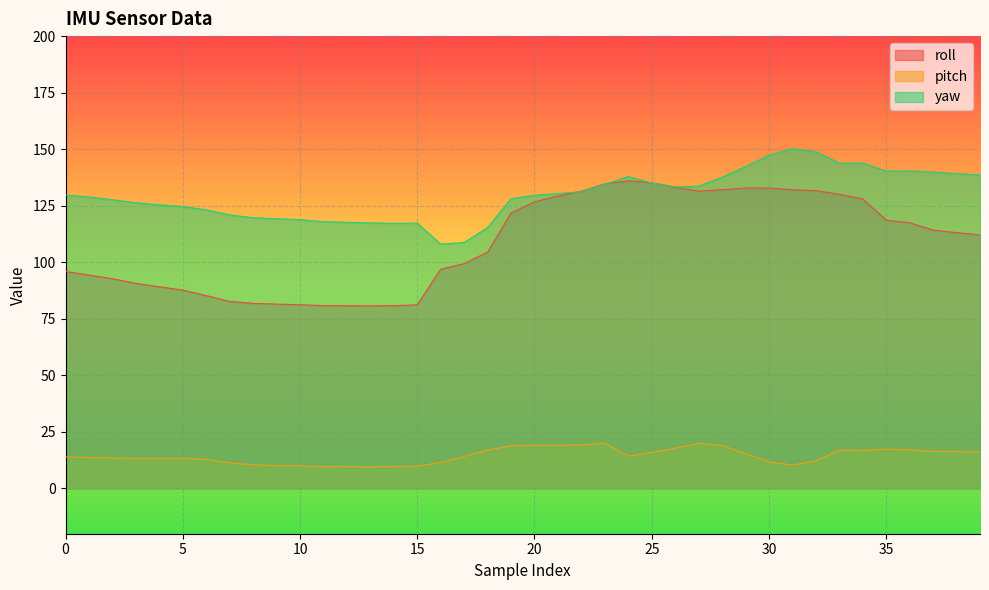

At which label does roll first exceed 113?

19